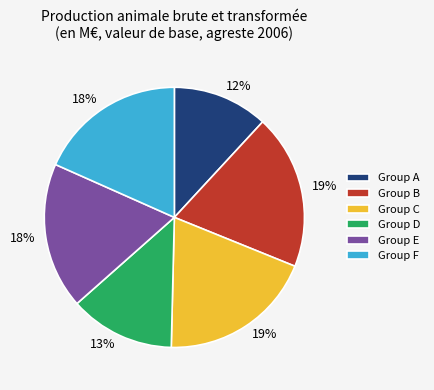

To the nearest percent, what is the average slice percentage?

17%